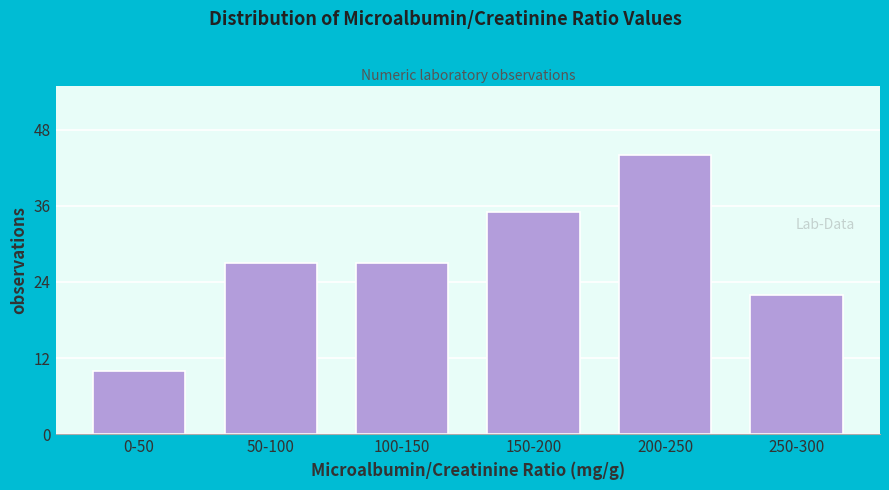

Reading left to right, extract all data points from this chart.

10	27	27	35	44	22